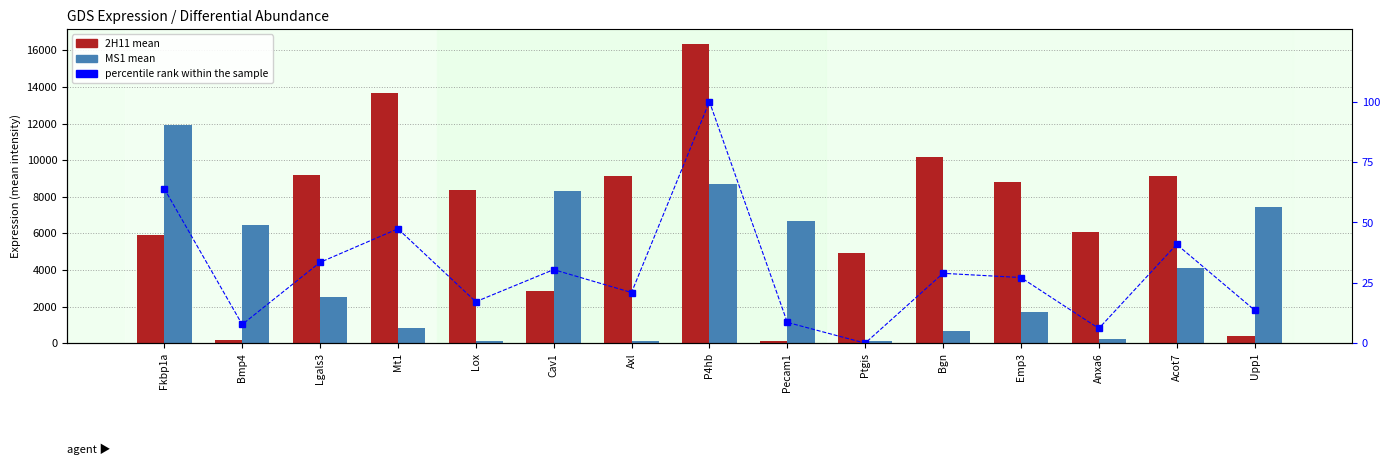

What is the average value of the percentile rank within the sample series?

29.8